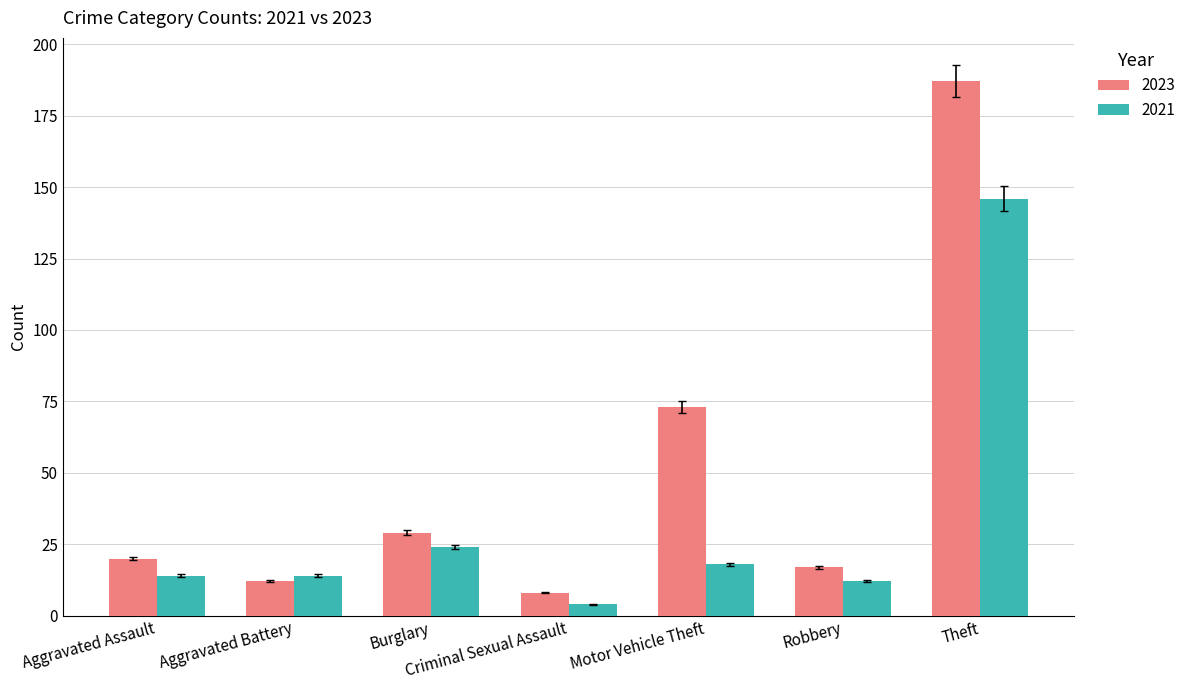

What is the maximum value shown in the chart?

187